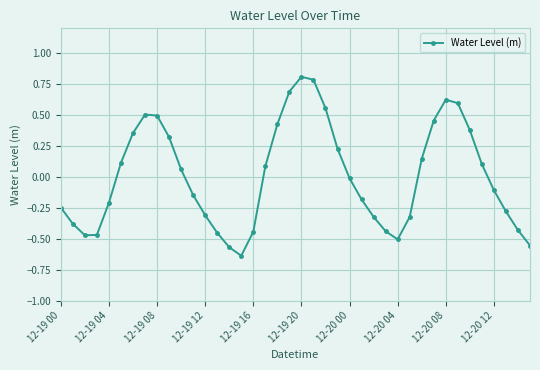

How many interior local peaks (higher than both neighbors) does the data have?

3